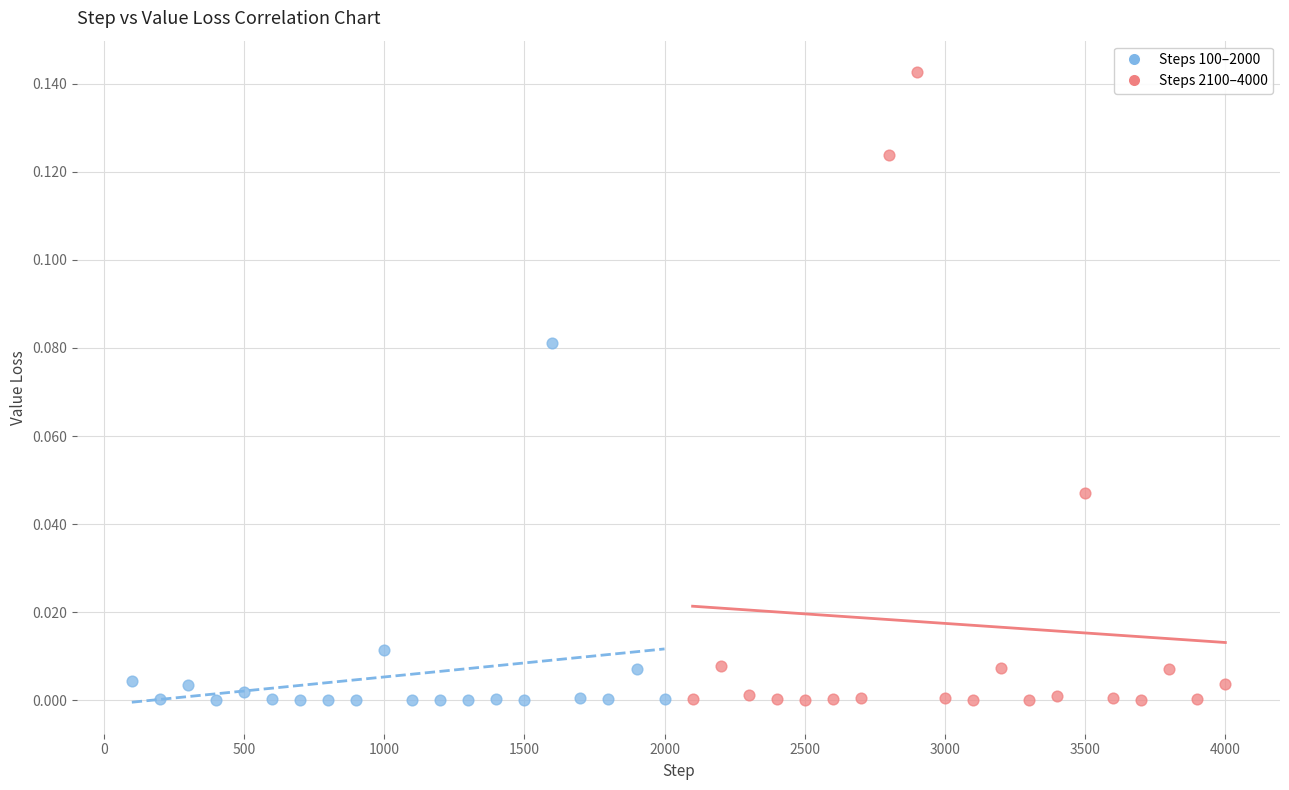

Which series reaches the maximum Y coordinate?

Steps 2100–4000